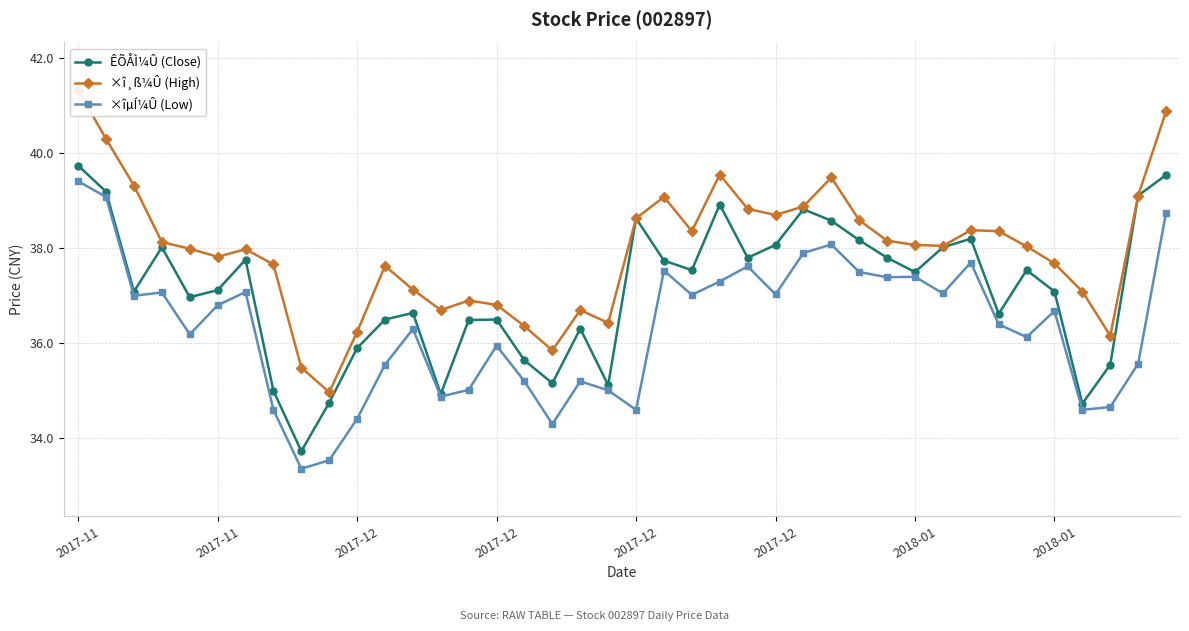

Count the number of categories in the chart.

40